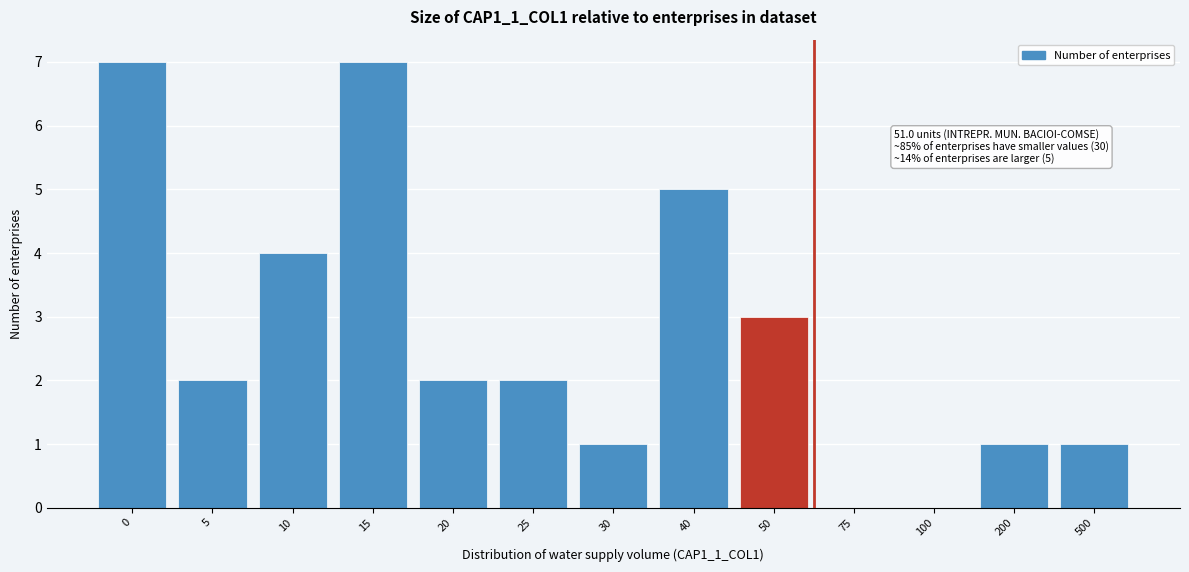

Reading left to right, what are all the values shown in this chart?

0=7	5=2	10=4	15=7	20=2	25=2	30=1	40=5	50=3	75=0	100=0	200=1	500=1